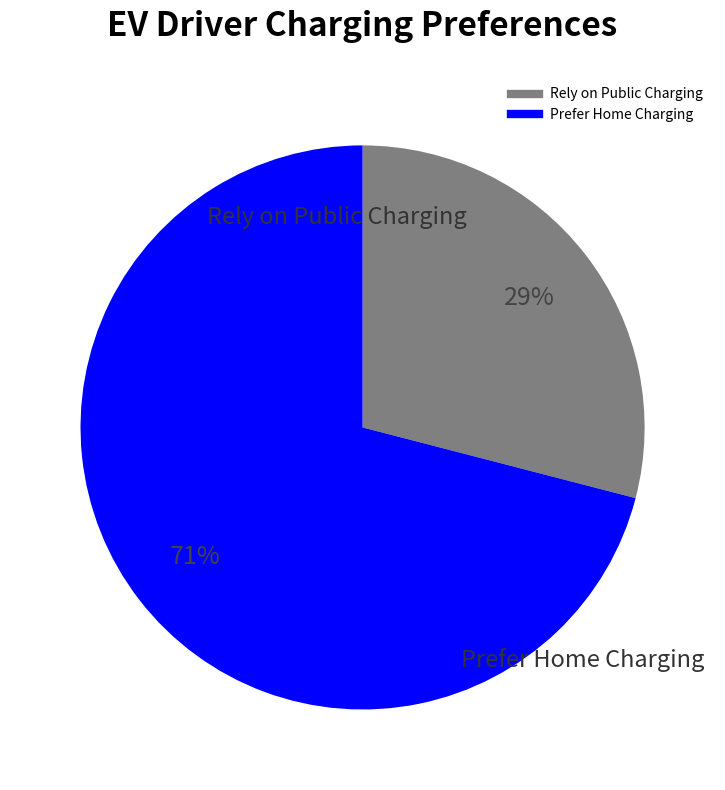

How many segments does this pie chart have?

2